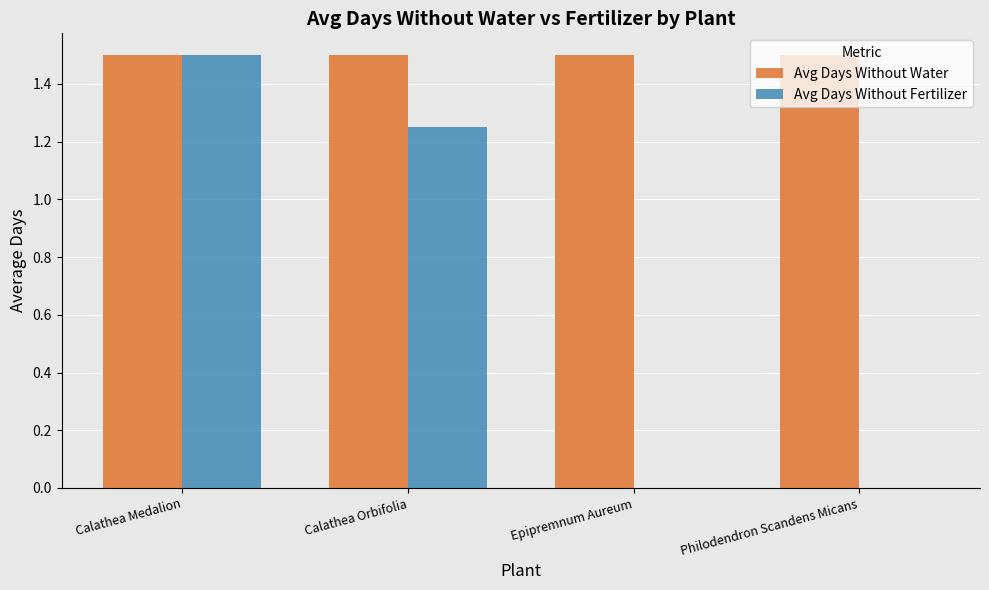

What is the total value across all series at Epipremnum Aureum?

1.5